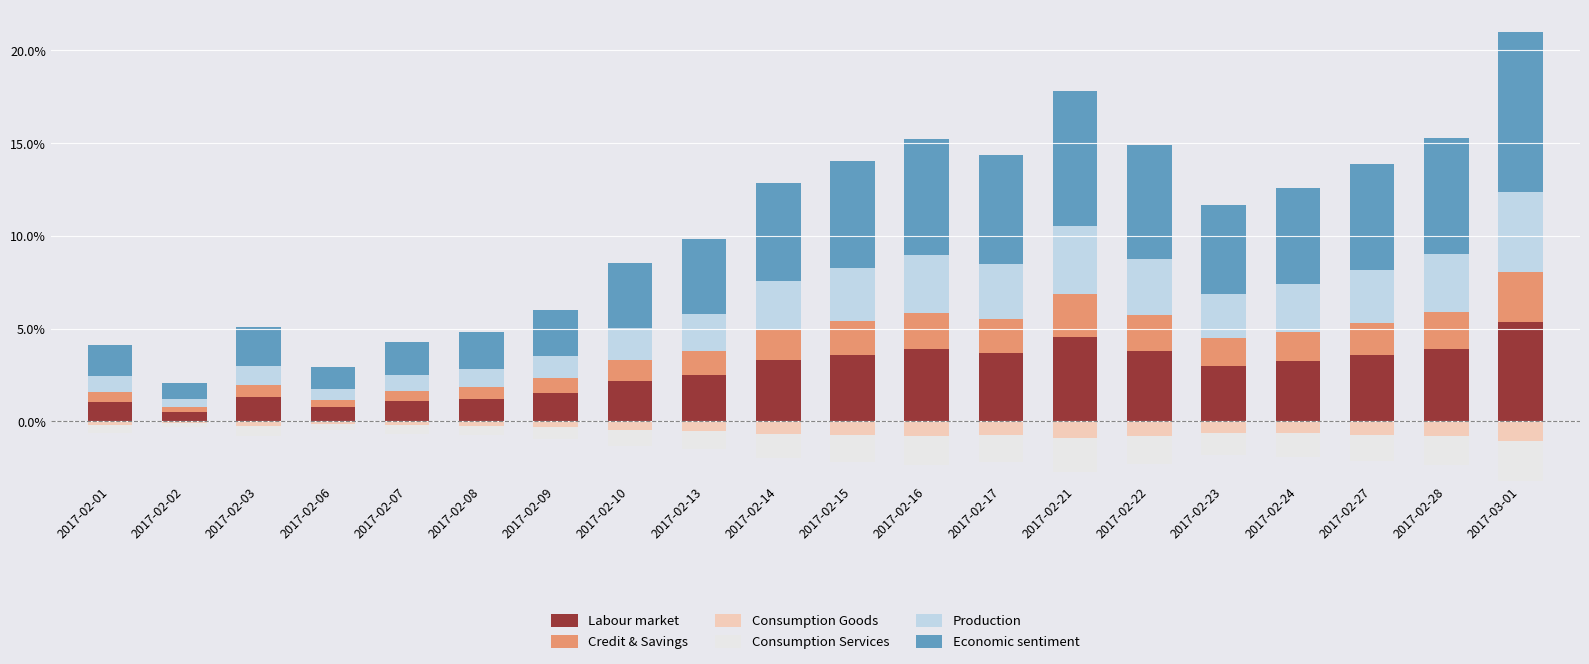

List the labels in order of Economic sentiment value, largest first.

2017-03-01, 2017-02-21, 2017-02-28, 2017-02-16, 2017-02-22, 2017-02-17, 2017-02-15, 2017-02-27, 2017-02-14, 2017-02-24, 2017-02-23, 2017-02-13, 2017-02-10, 2017-02-09, 2017-02-03, 2017-02-08, 2017-02-07, 2017-02-01, 2017-02-06, 2017-02-02